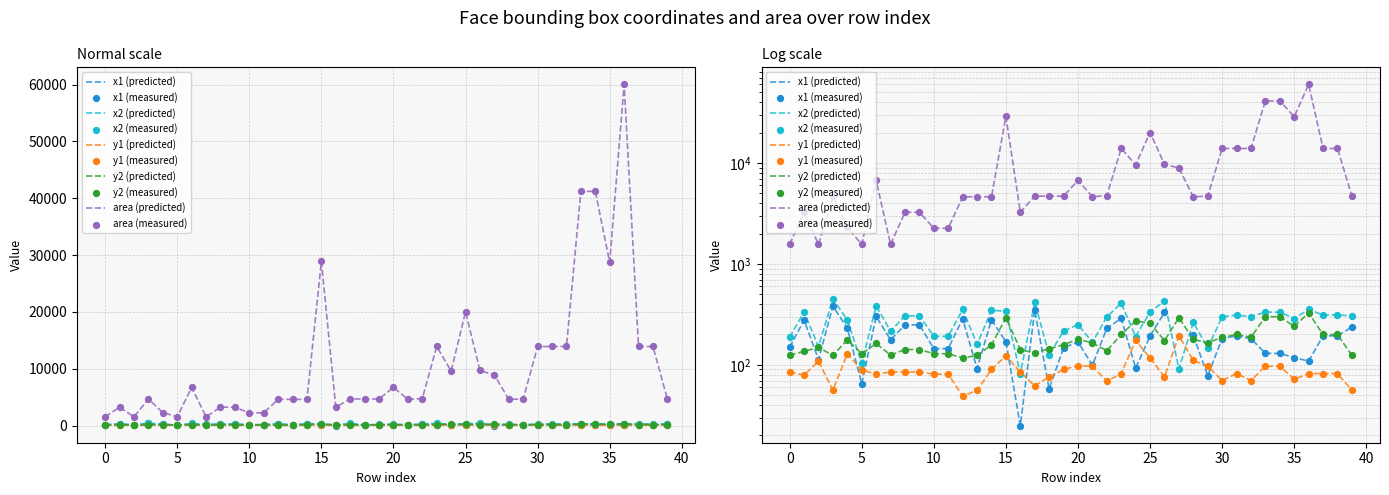

What are all the series names shown in the legend?

x1, x2, y1, y2, area